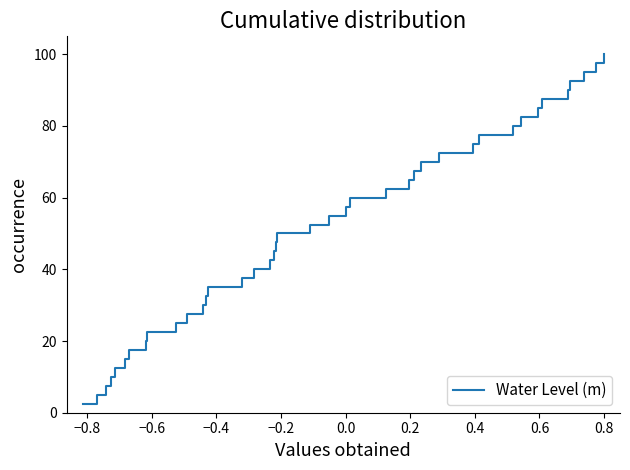

What is the smallest value displayed?

2.5